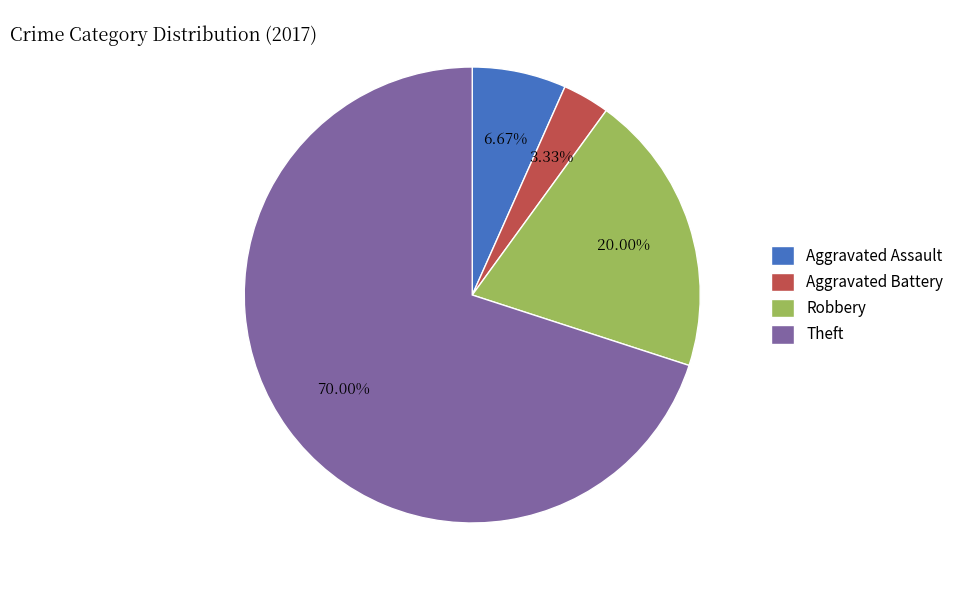

Rank the categories by value from lowest to highest.

Aggravated Battery, Aggravated Assault, Robbery, Theft